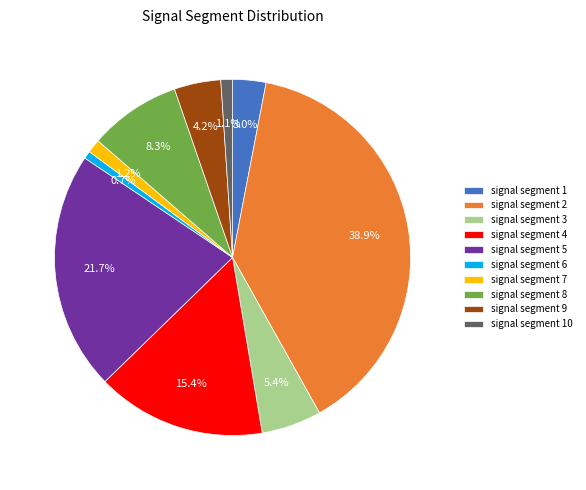

Is there any slice that represents more than half of the pie?

No